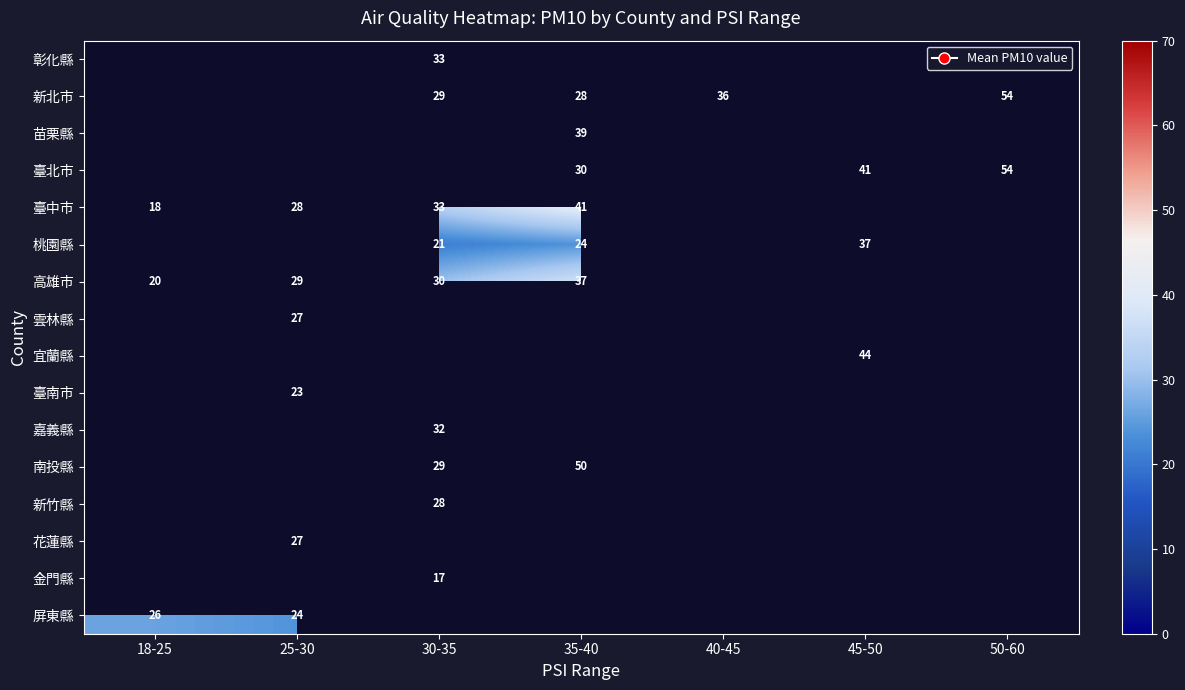

The 臺北市 series shows 30 at 35-40. True or false?

True